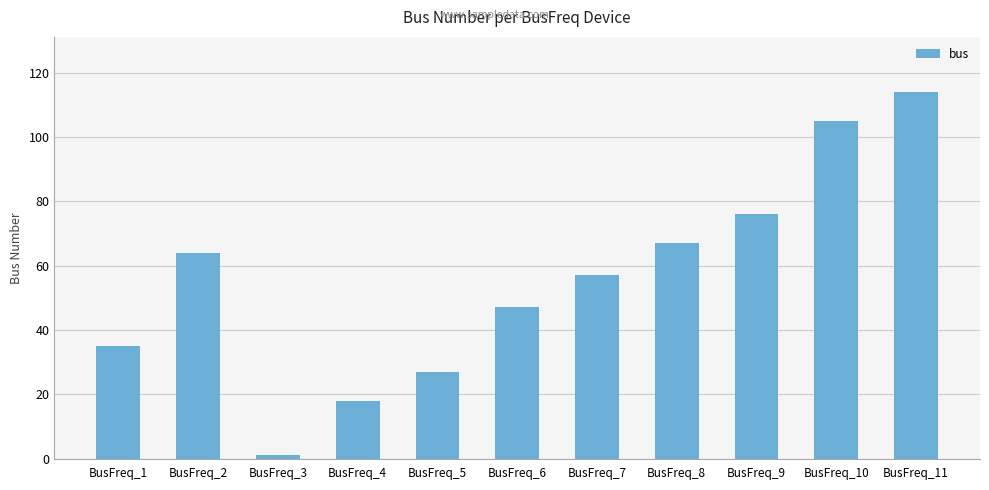

What is the change in value from BusFreq_7 to BusFreq_11?

+57